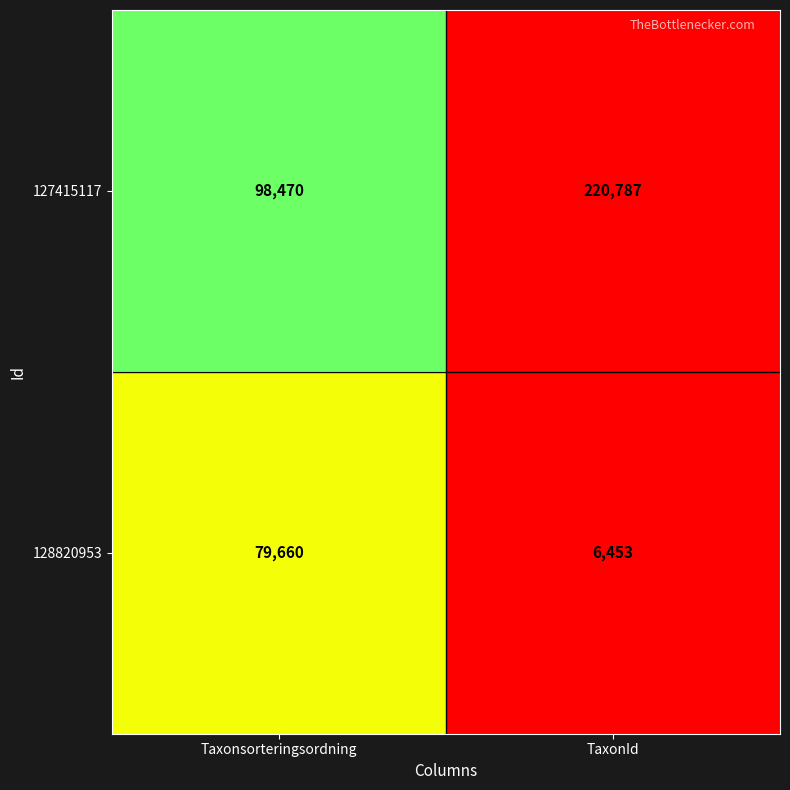

How many categories are shown in the chart?

2